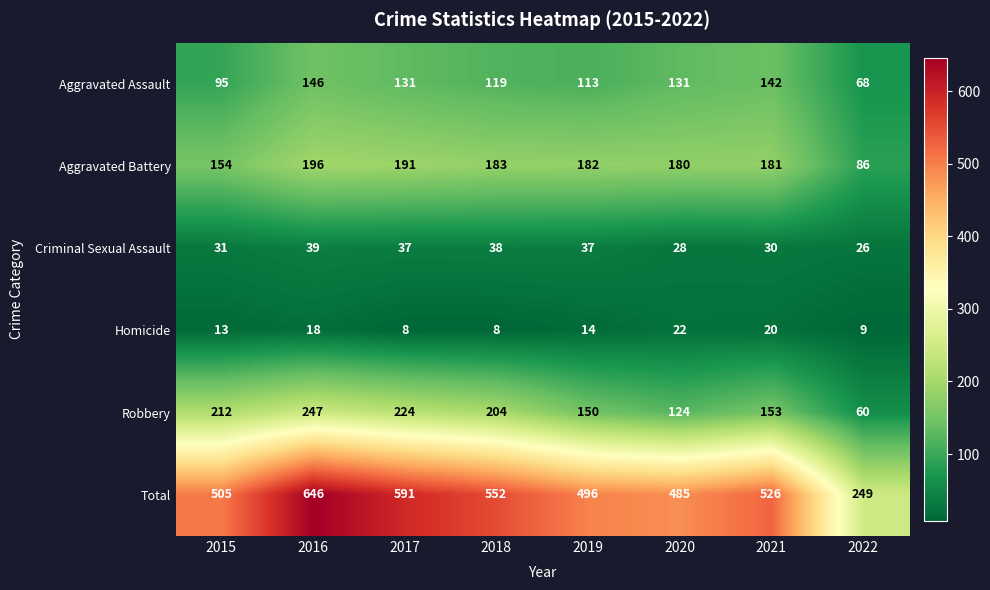

At how many categories does at least one series exceed 142?

8